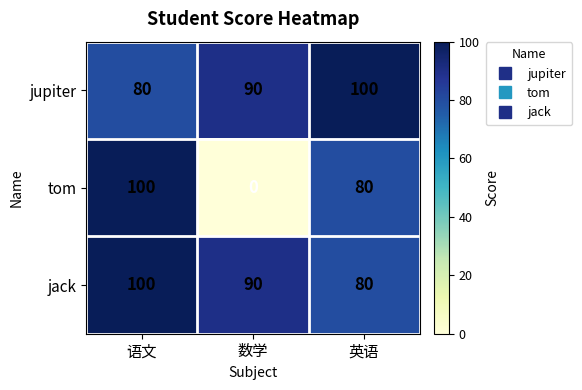

Reading right to left, transcribe all the data shown in this chart.

jupiter: 100	90	80
tom: 80	0	100
jack: 80	90	100